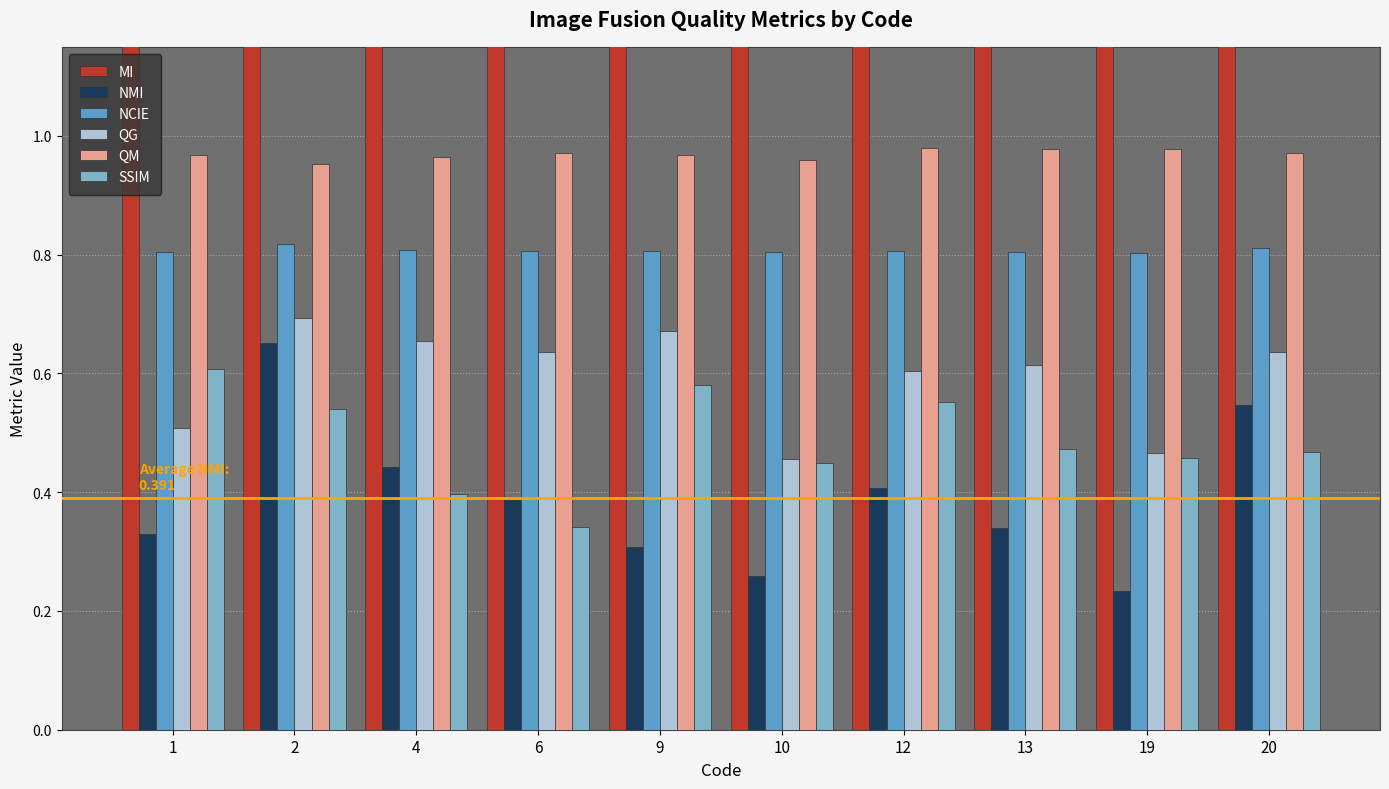

True or false: MI has a value of 2.3 at 1.

True